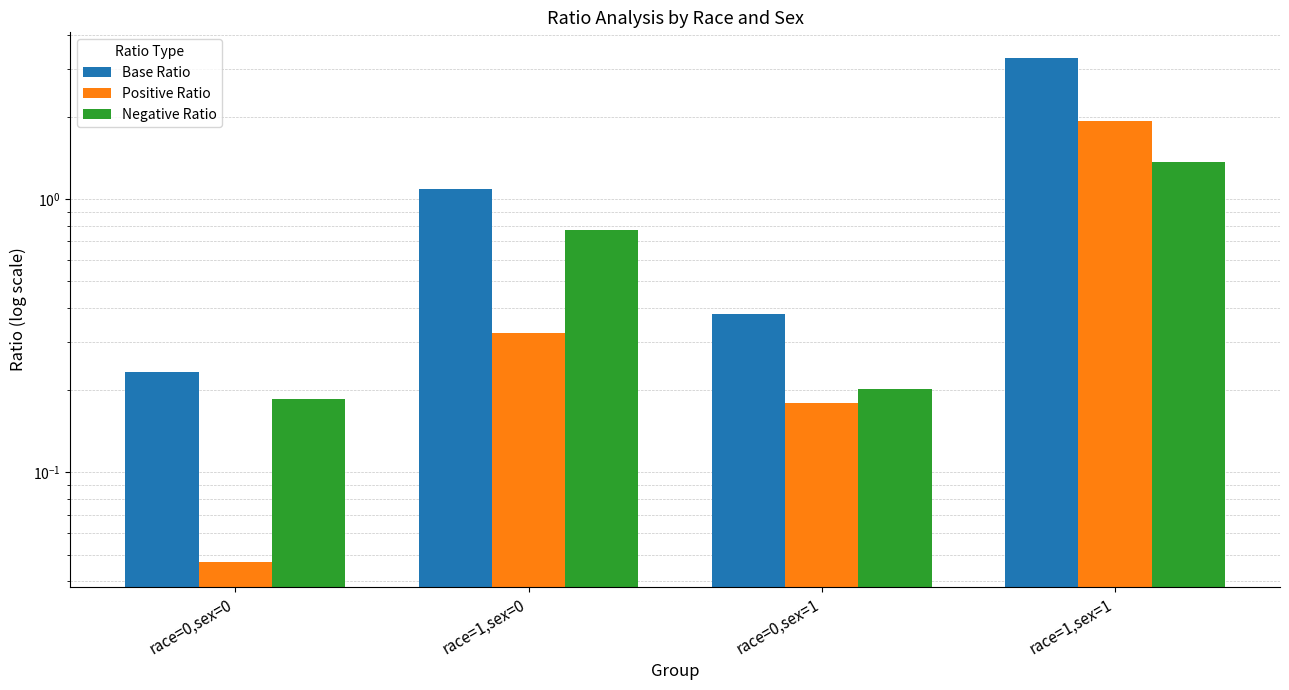

What is the total value across all series at race=0,sex=1?

0.8